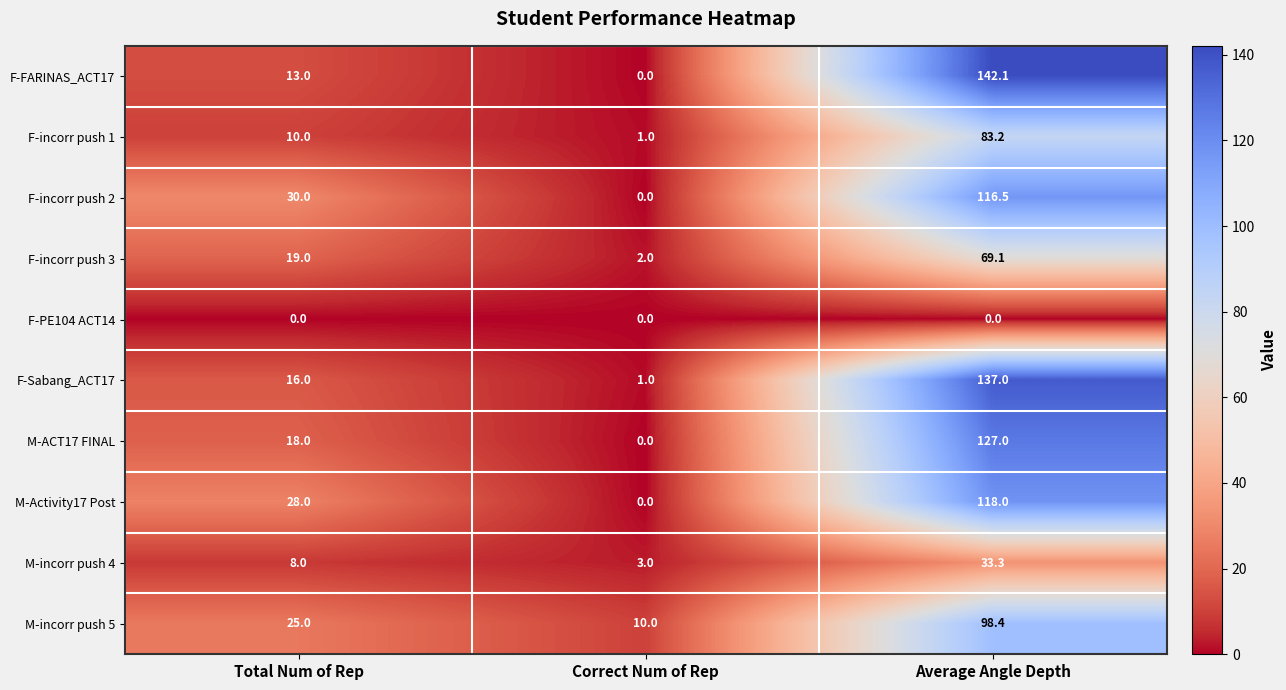

How many categories are shown in the chart?

3